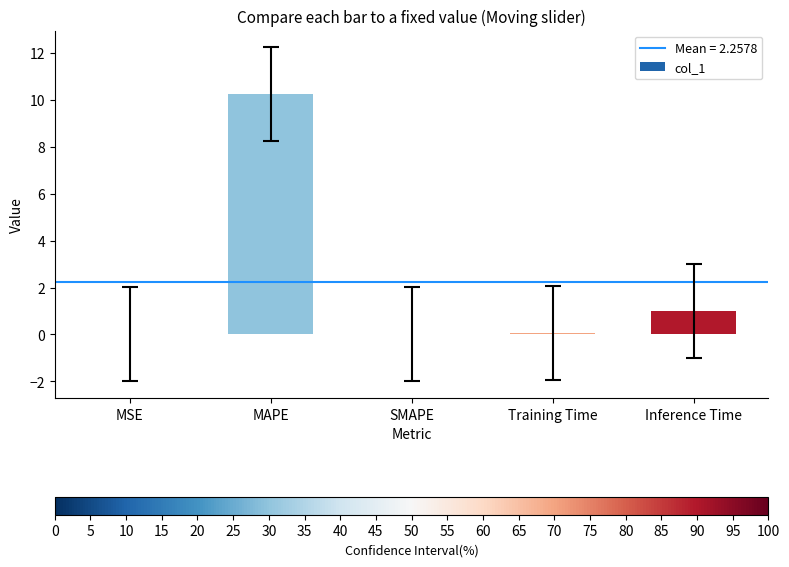

Between MSE and Inference Time, which is larger?

Inference Time